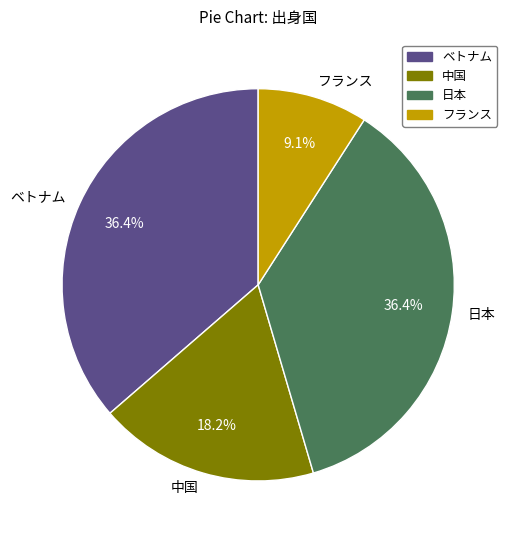

To the nearest percent, what is the difference between the largest and smallest slice percentages?

27%